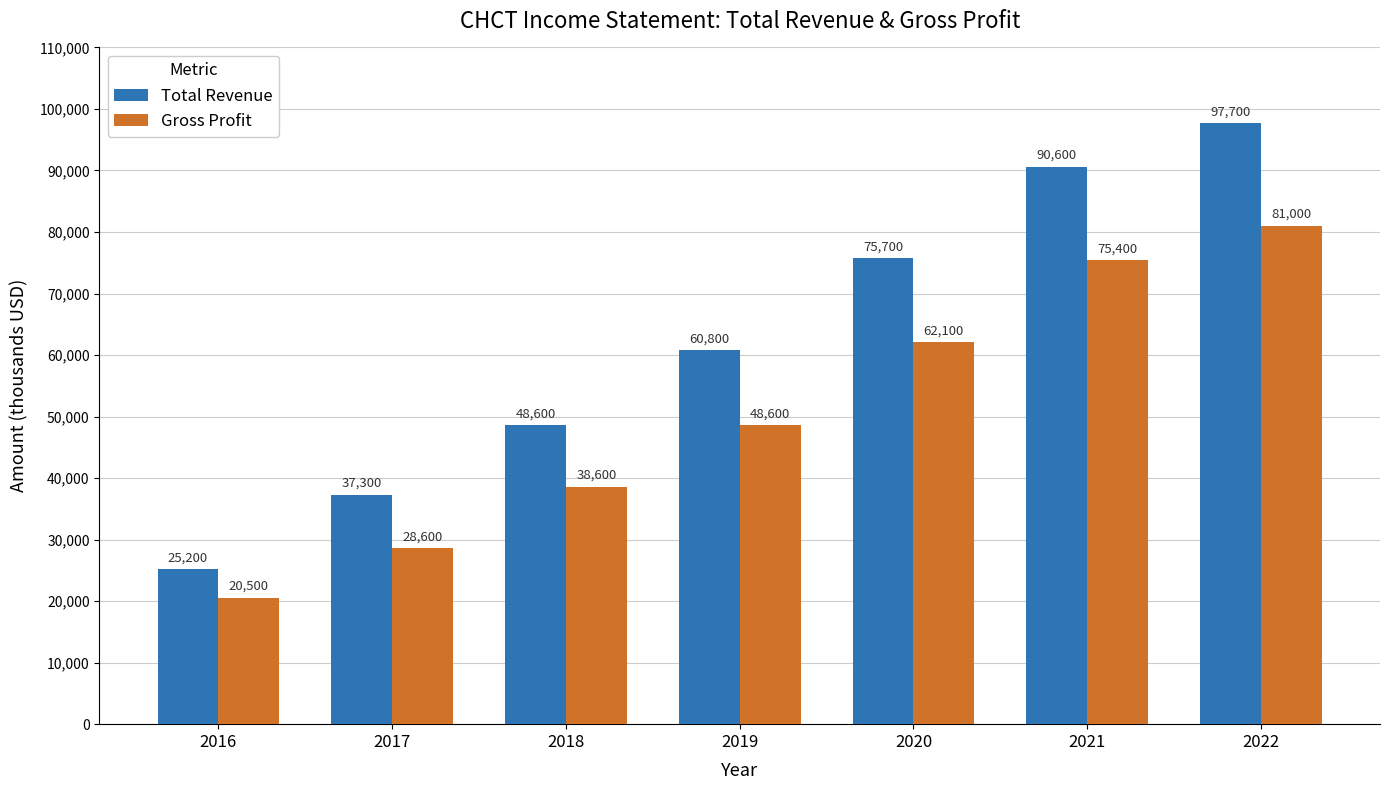

What is the total value across all series at 2021?

166000